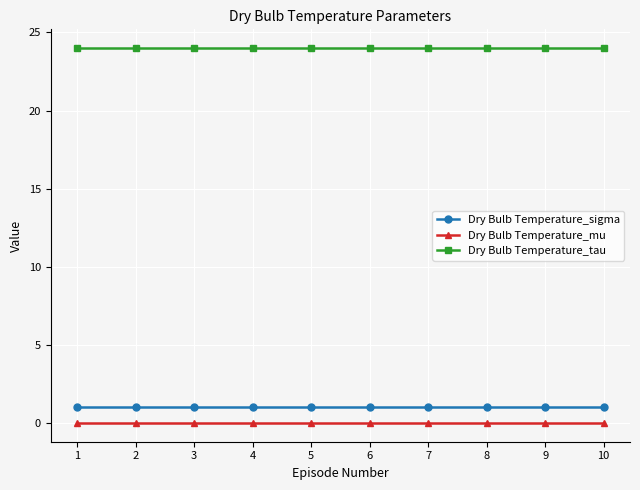

Is it true that Dry Bulb Temperature_mu equals 0 at 6?

True